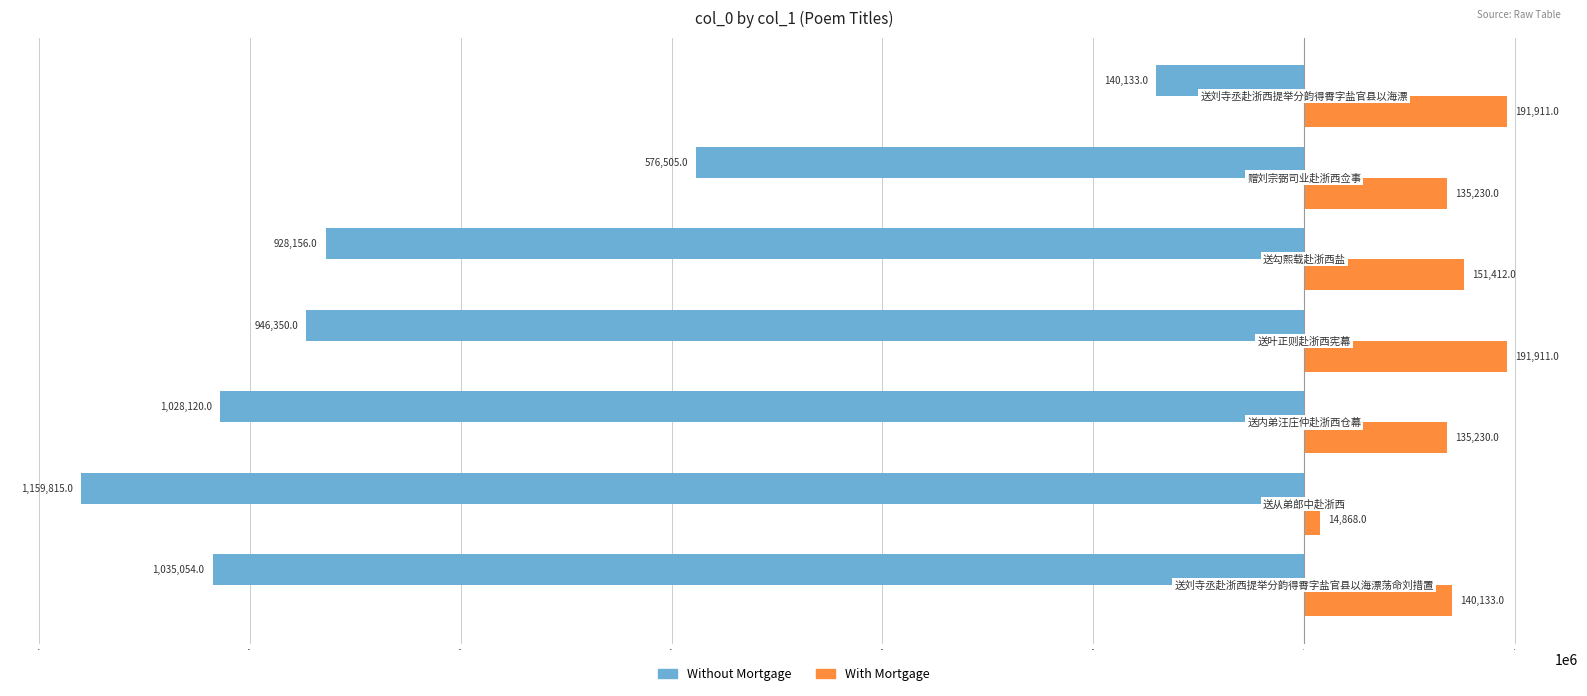

What is the maximum value for With Mortgage?

191911